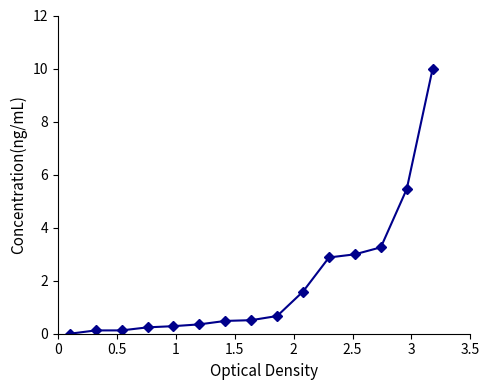

What is the difference between the maximum and minimum values?

10.0